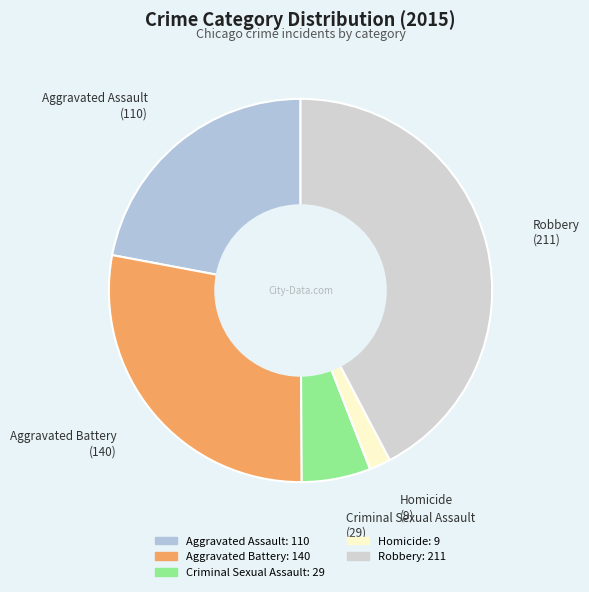

Approximately how many times larger is the value at Robbery compared to Aggravated Battery?

1.5